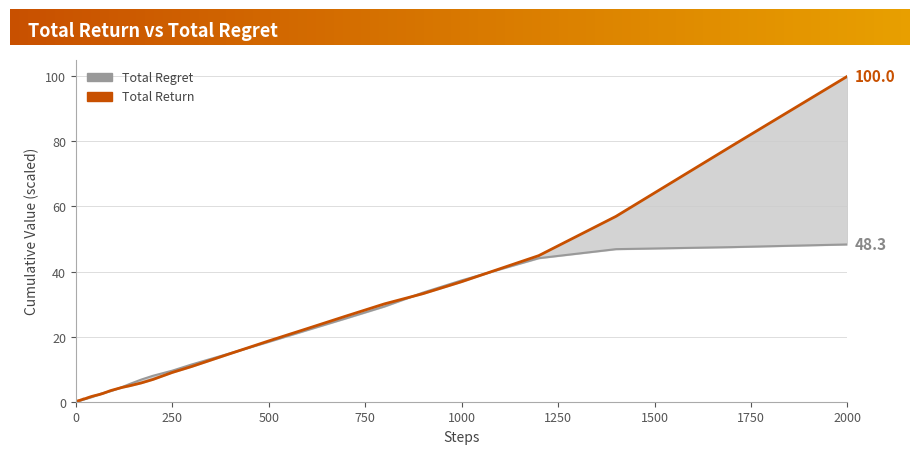

What is the difference between the maximum and second lowest values in the Total Return series?

99.9